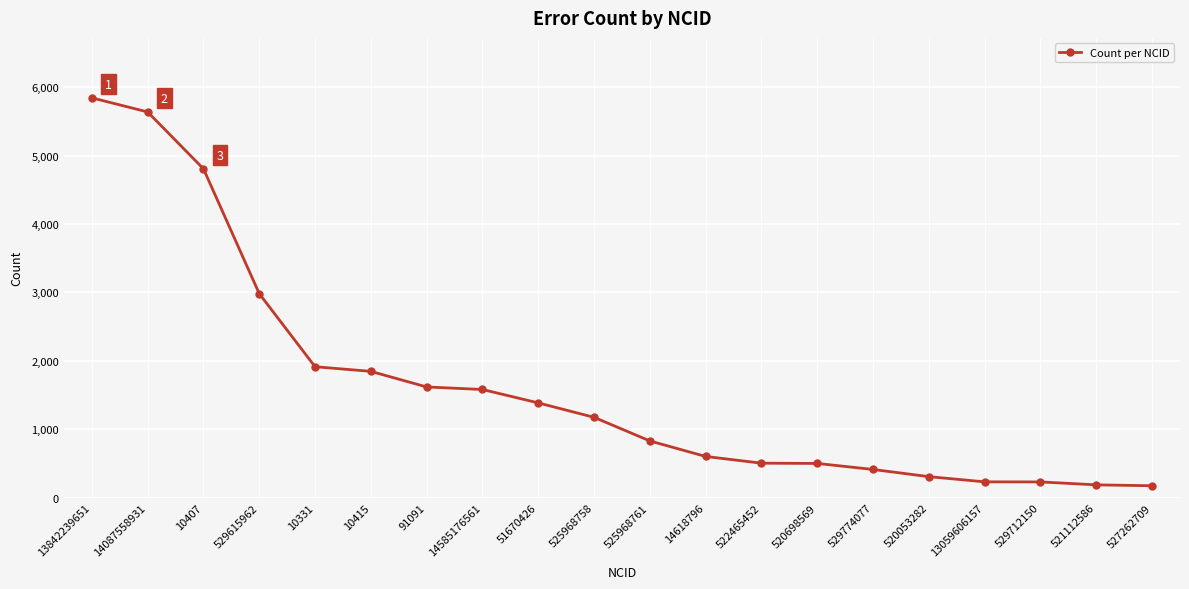

What is the difference between the second highest and second lowest values?

5451